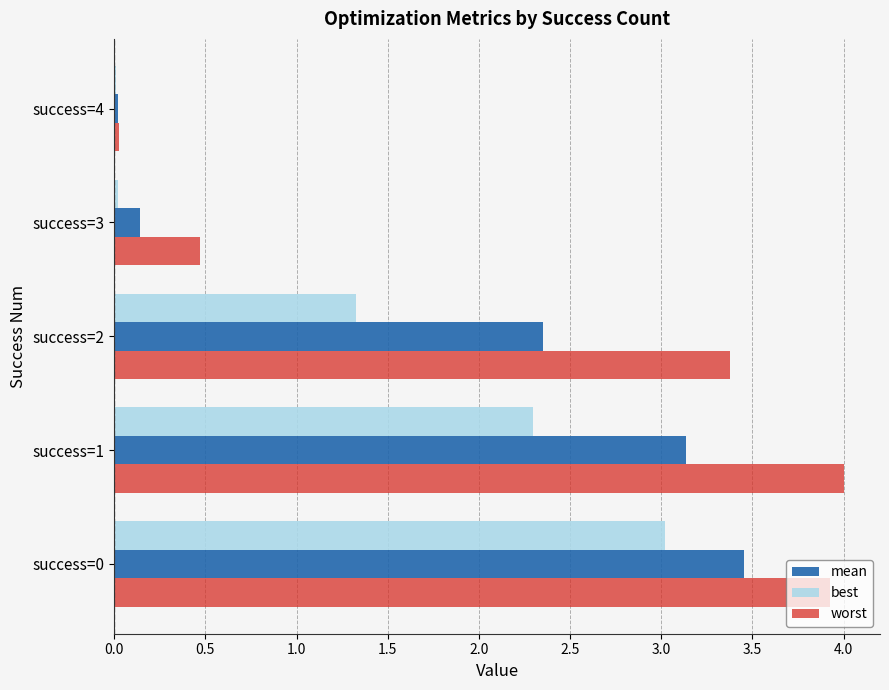

Which series changed the most between success=0 and success=4?

worst